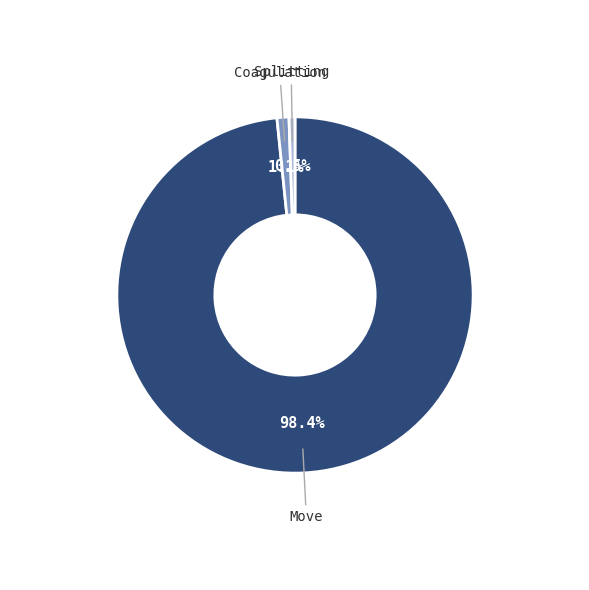

To the nearest percent, what is the difference between the Splitting and Coagulation slice percentages?

1%